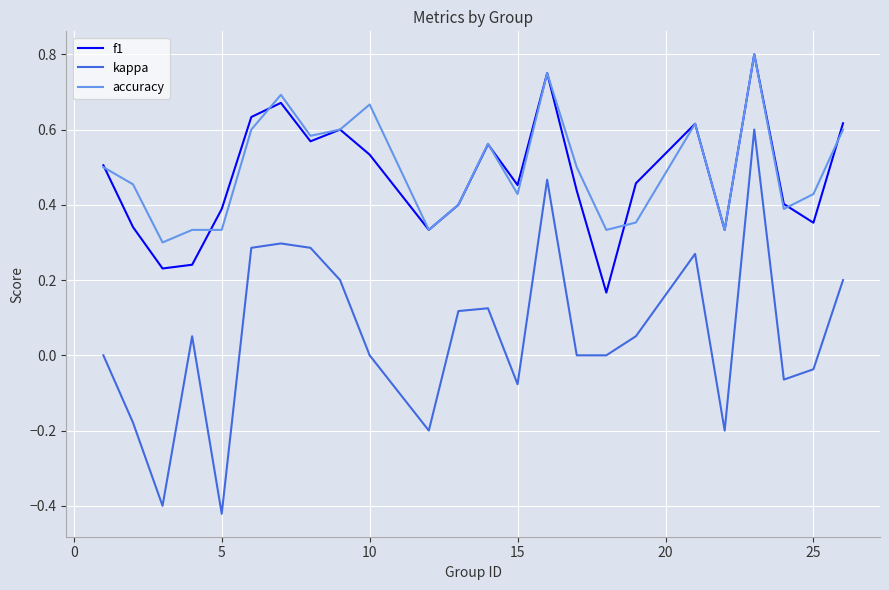

Which series has the largest range (max minus min)?

kappa